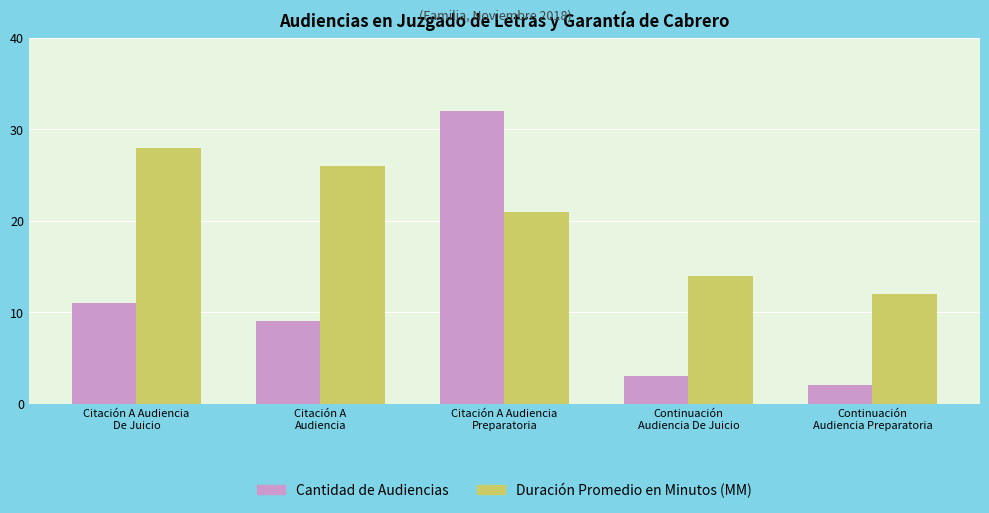

Which category has the highest value across all series?

Citación A Audiencia
Preparatoria